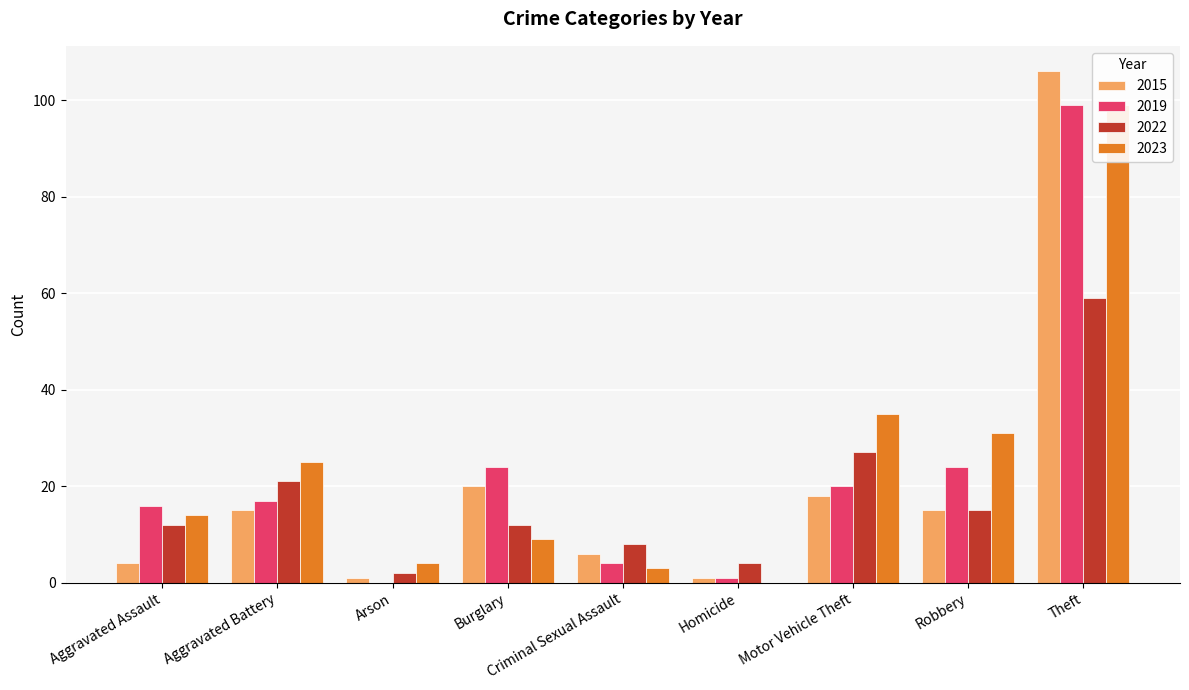

Is the value of 2022 at Arson greater than the value of 2019 at Arson?

Yes